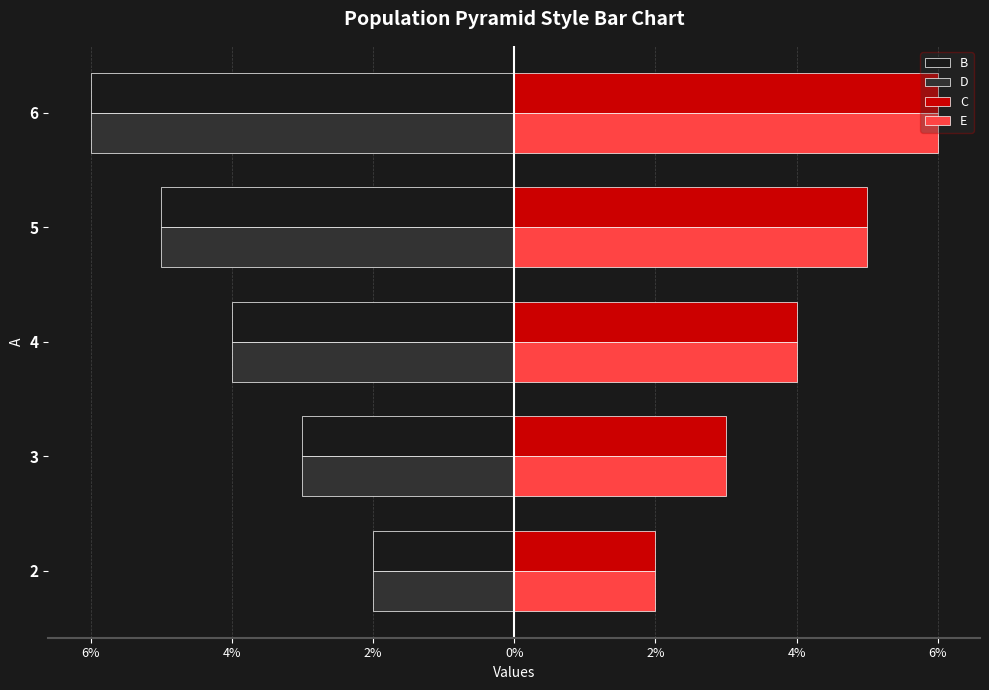

What is the label of the 3rd bar from the right?

4%